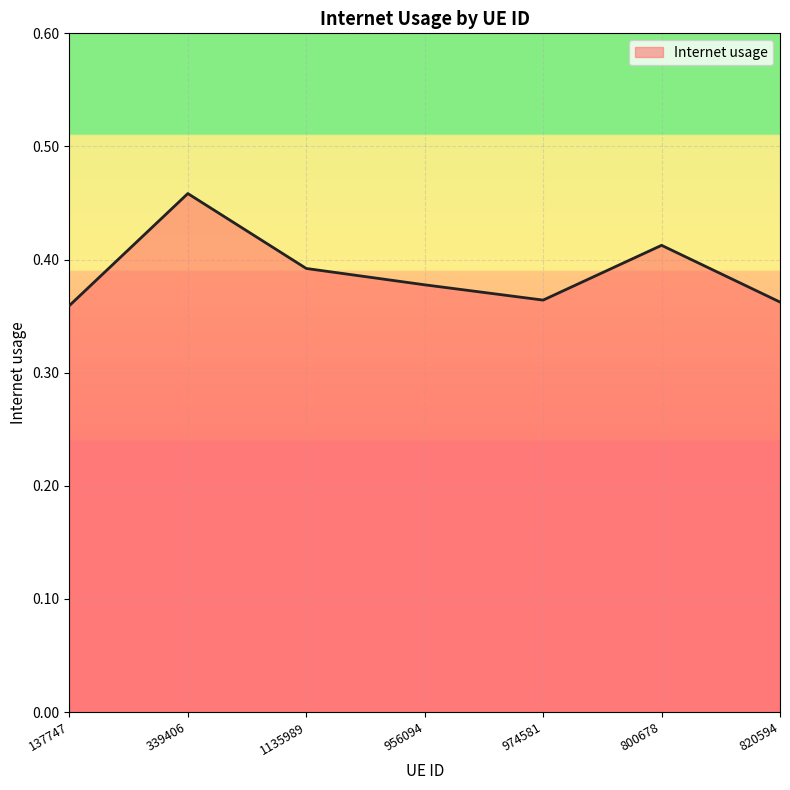

Which category has the highest value across all series?

339406